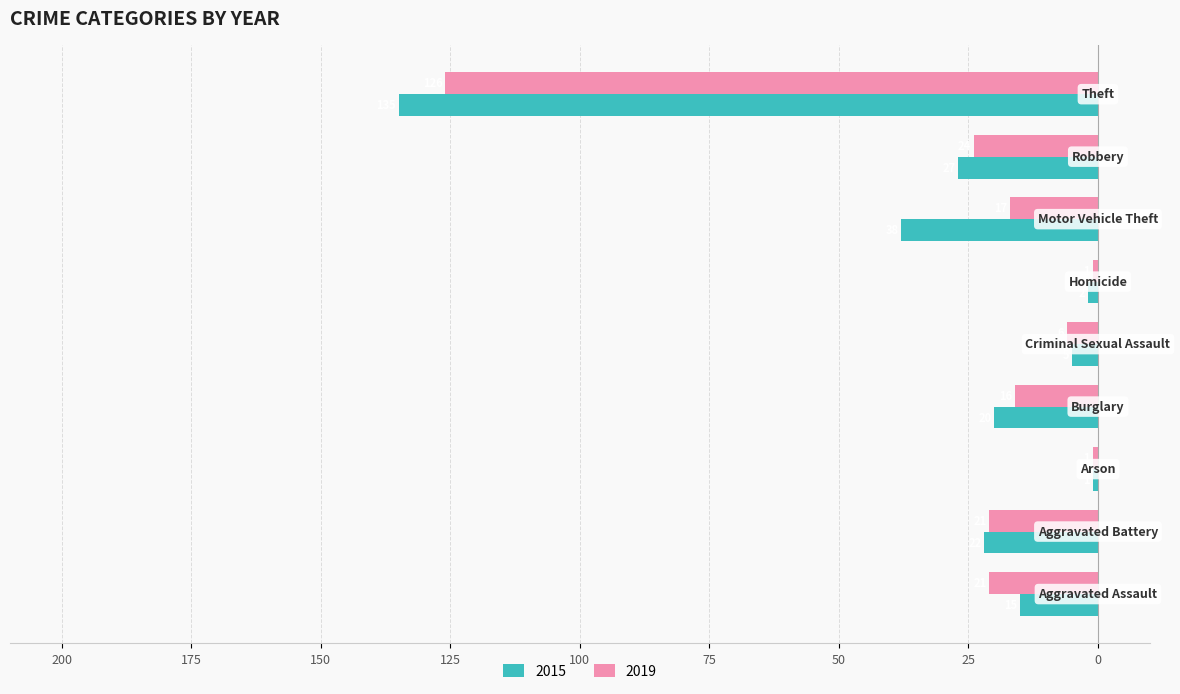

What are all the series names shown in the legend?

2015, 2019